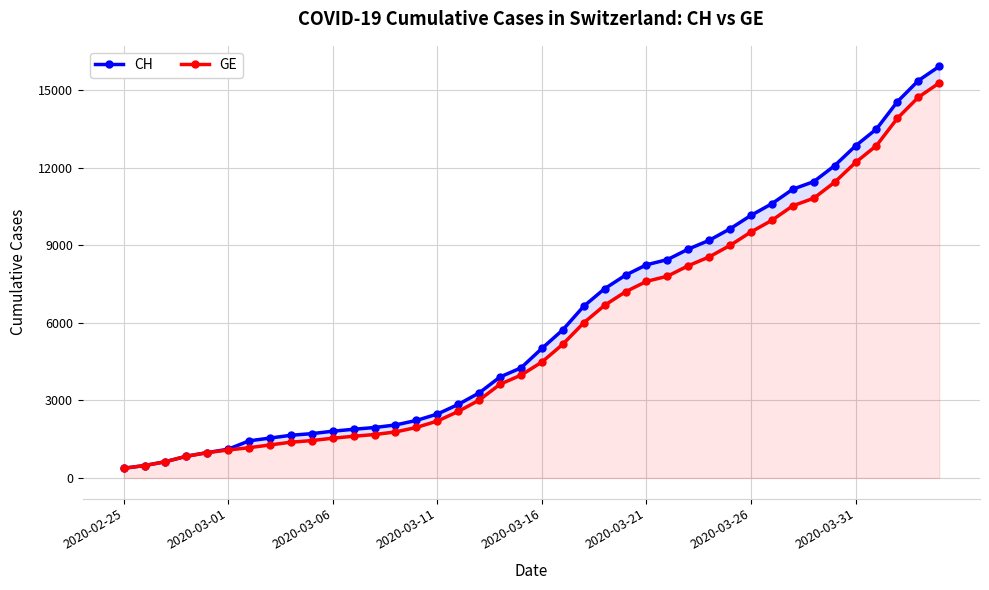

Where is CH nearest to the value 8150?

2020-03-21